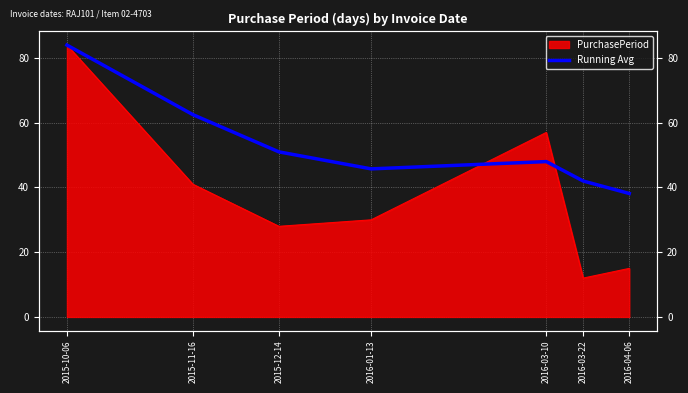

True or false: the data has more than 1 interior local peaks.

False